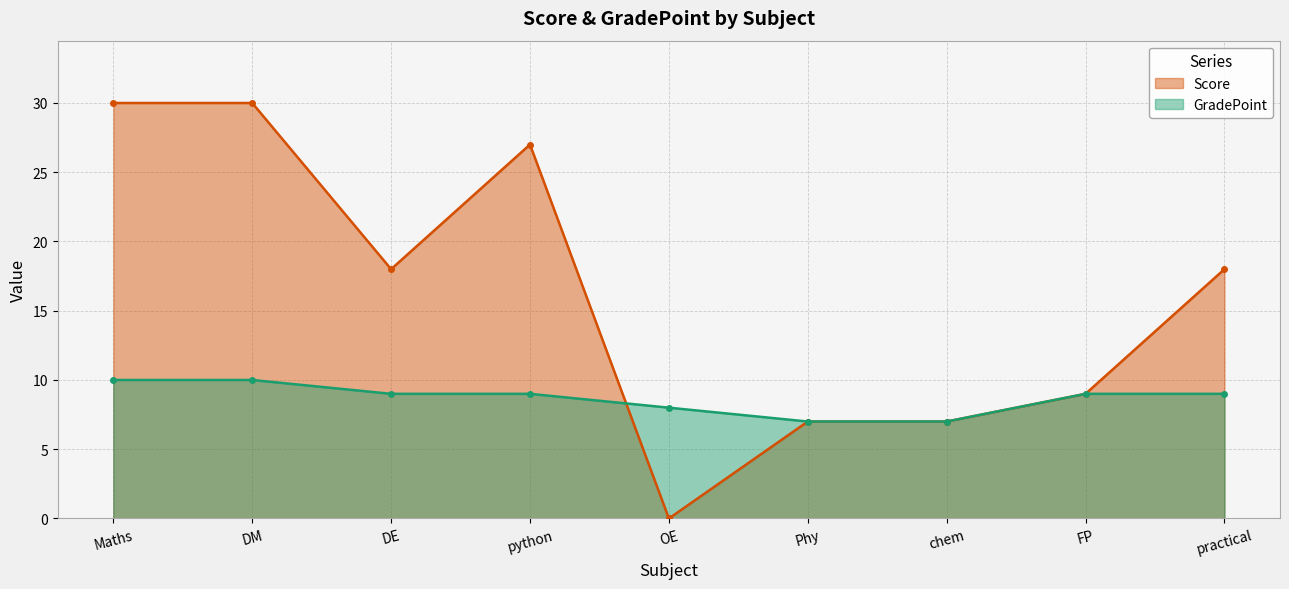

Which series has the largest total across all categories?

Score